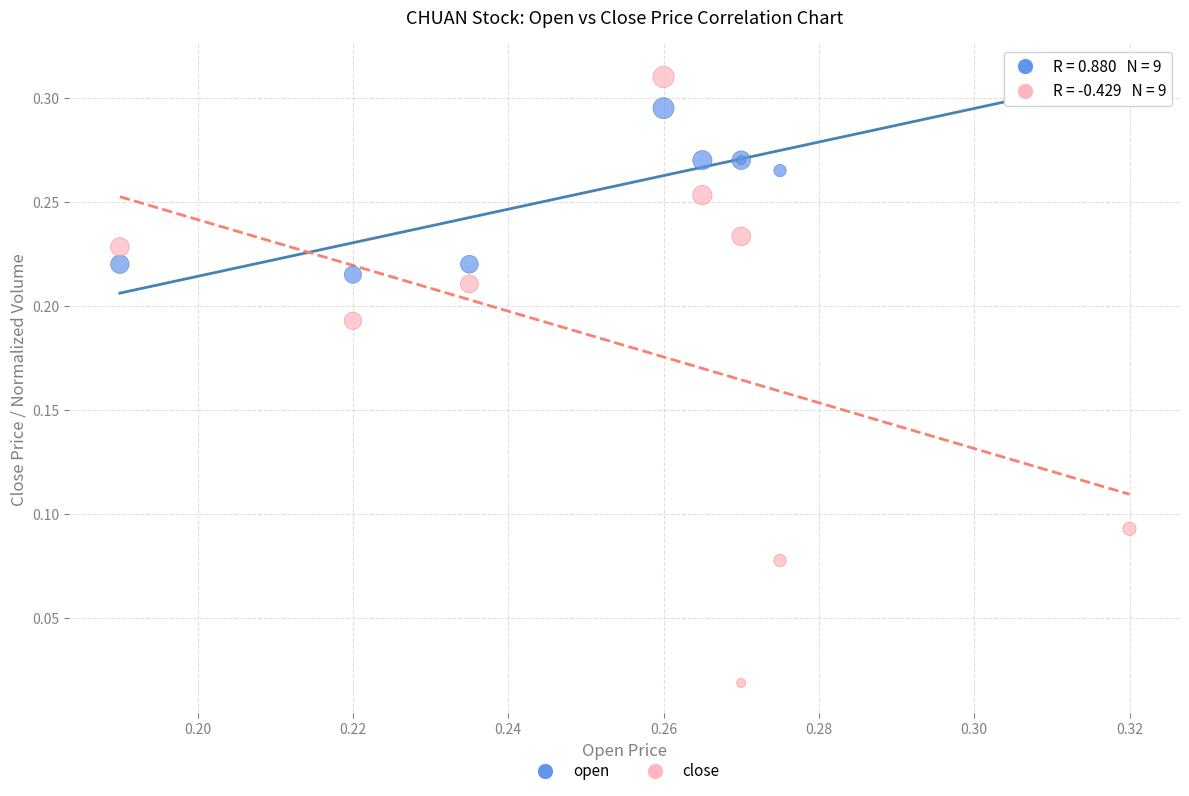

Which series has the widest spread of Y values?

close